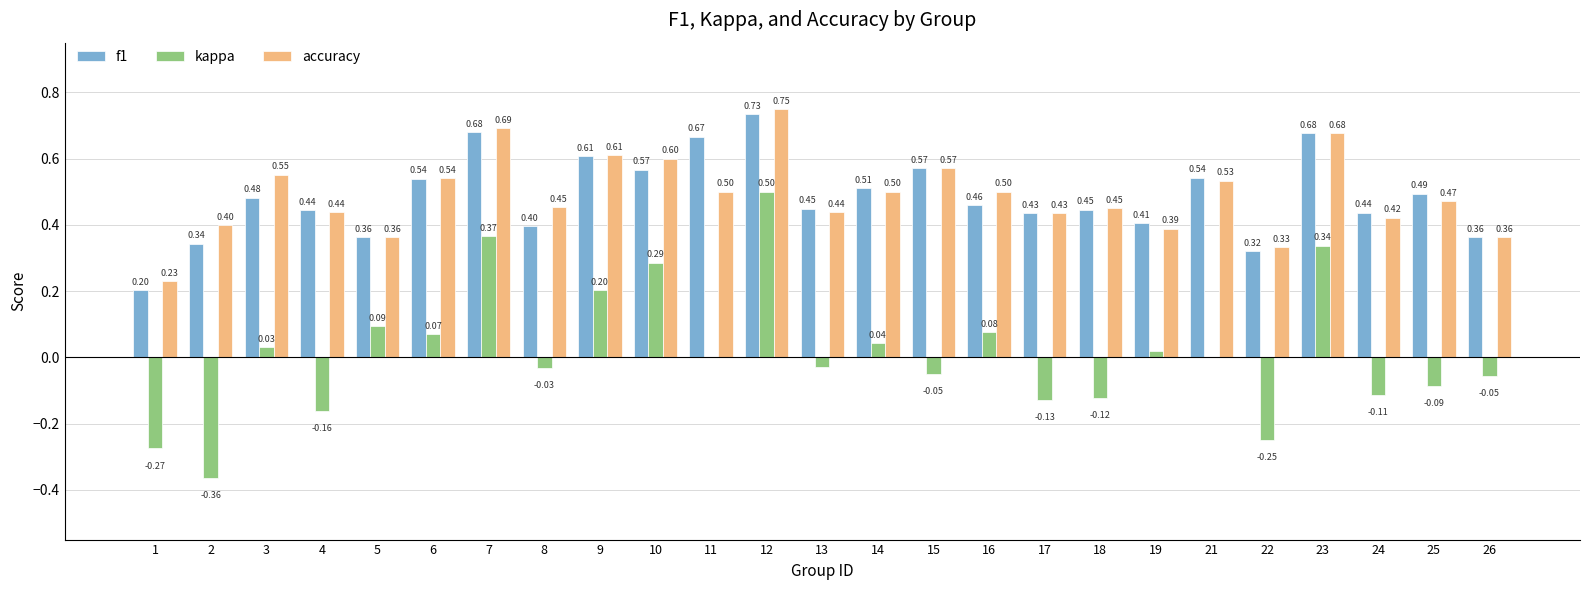

What is the sum of all kappa values?

0.4